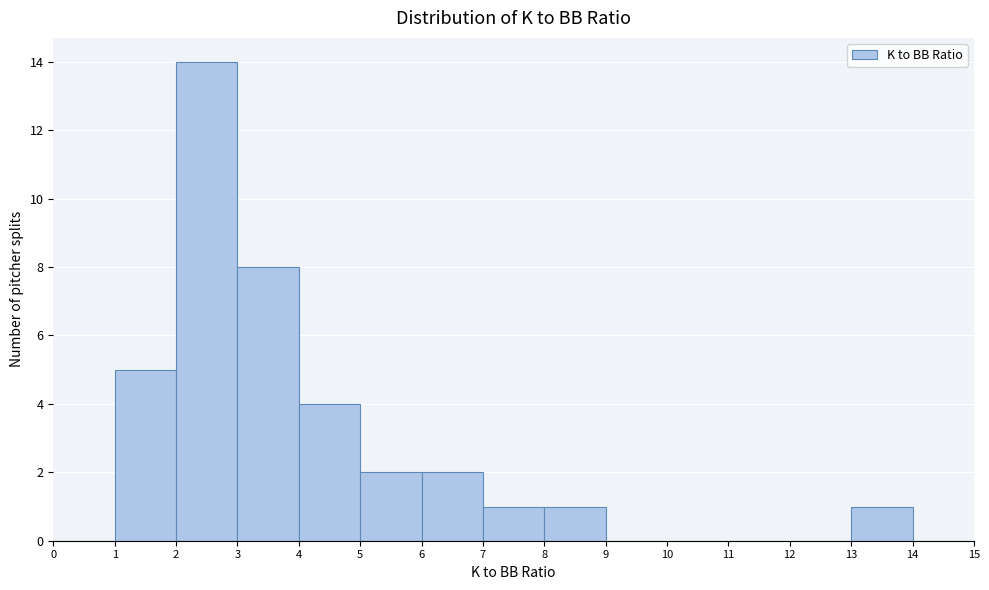

Over which range of the x-axis is the bar tallest?

2 to 3